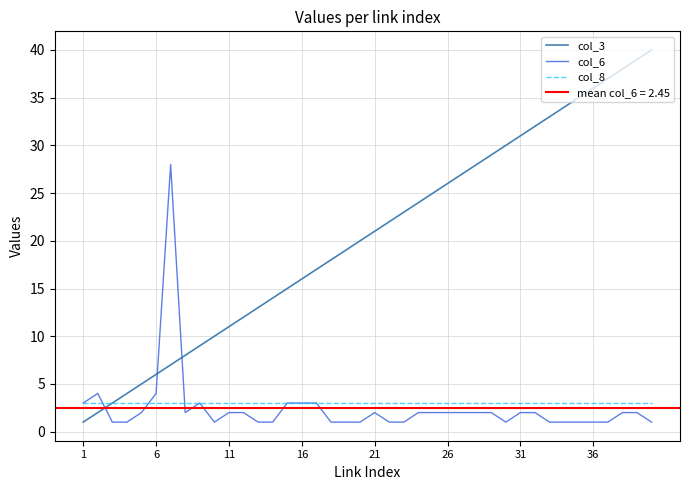

Reading left to right, transcribe all the data shown in this chart.

col_3: 1	2	3	4	5	6	7	8	9	10	11	12	13	14	15	16	17	18	19	20	21	22	23	24	25	26	27	28	29	30	31	32	33	34	35	36	37	38	39	40
col_6: 3	4	1	1	2	4	28	2	3	1	2	2	1	1	3	3	3	1	1	1	2	1	1	2	2	2	2	2	2	1	2	2	1	1	1	1	1	2	2	1
col_8: 3	3	3	3	3	3	3	3	3	3	3	3	3	3	3	3	3	3	3	3	3	3	3	3	3	3	3	3	3	3	3	3	3	3	3	3	3	3	3	3